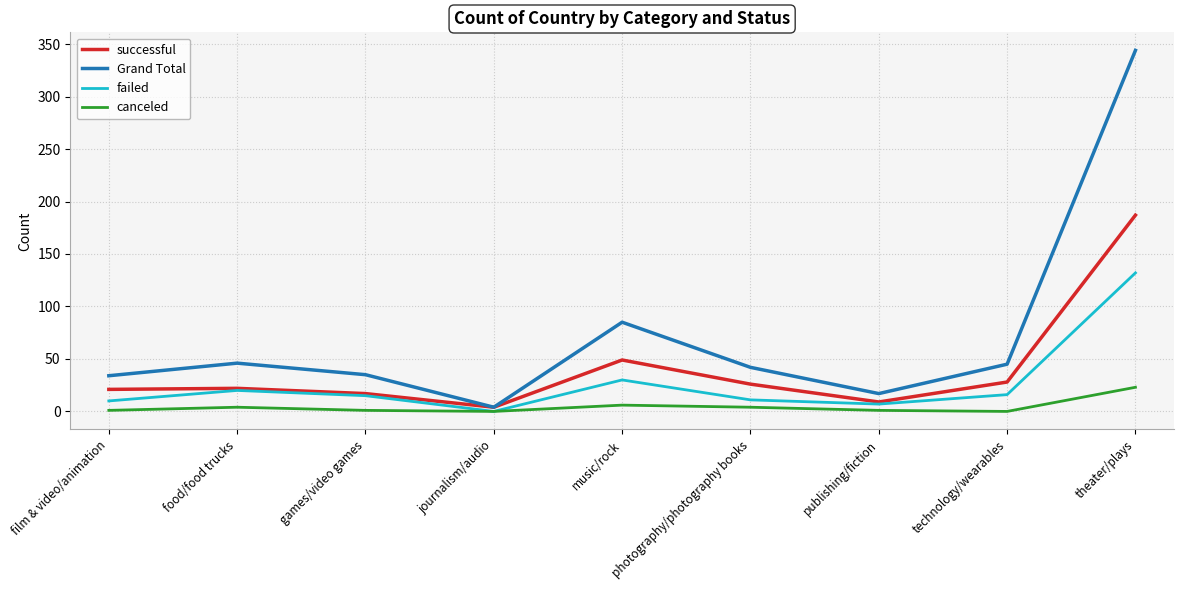

Rank the series at theater/plays from lowest to highest value.

canceled, failed, successful, Grand Total